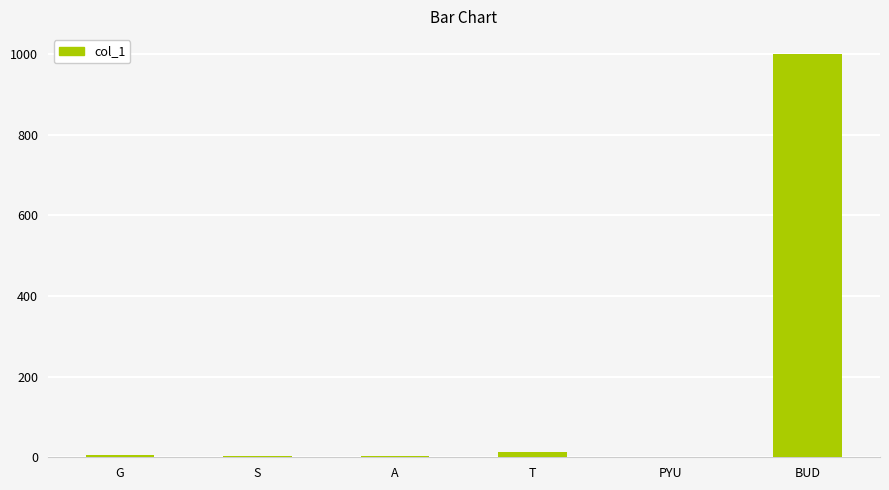

The value at BUD is 1000. True or false?

True